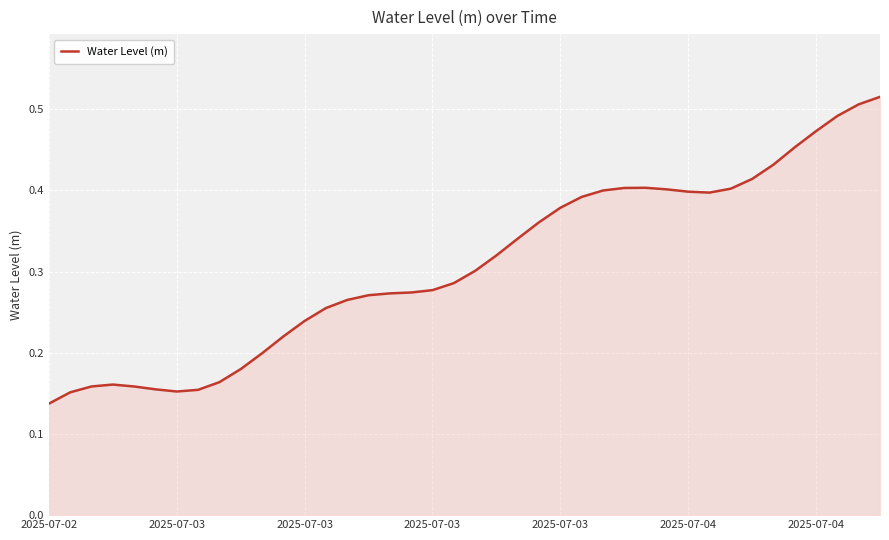

Rank the categories by value from highest to lowest.

39, 38, 37, 36, 35, 34, 33, 28, 27, 32, 29, 26, 30, 31, 25, 24, 23, 22, 21, 20, 19, 18, 17, 16, 15, 14, 13, 12, 11, 10, 9, 8, 2025-07-03, 2025-07-03, 2025-07-03, 2025-07-04, 7, 2025-07-04, 2025-07-03, 2025-07-02